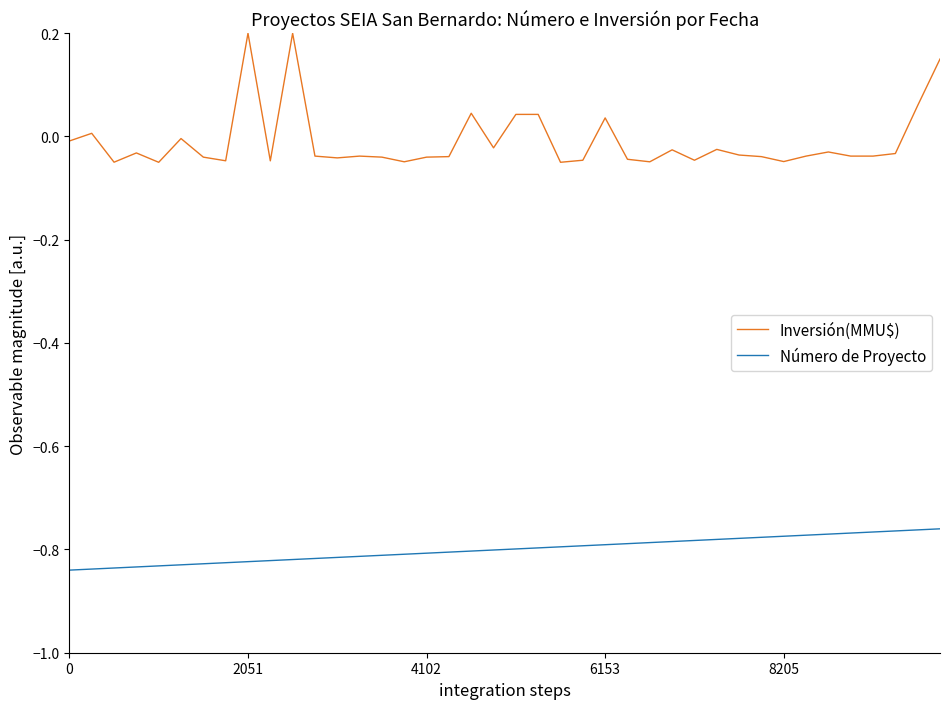

Which series has the largest range (max minus min)?

Inversión(MMU$)